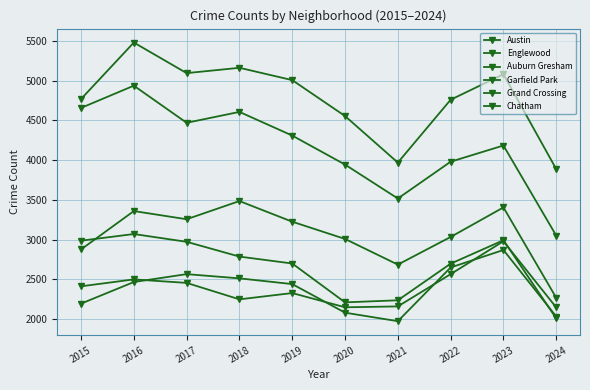

In Grand Crossing, how many points are higher than both neighbors (excluding endpoints)?

3